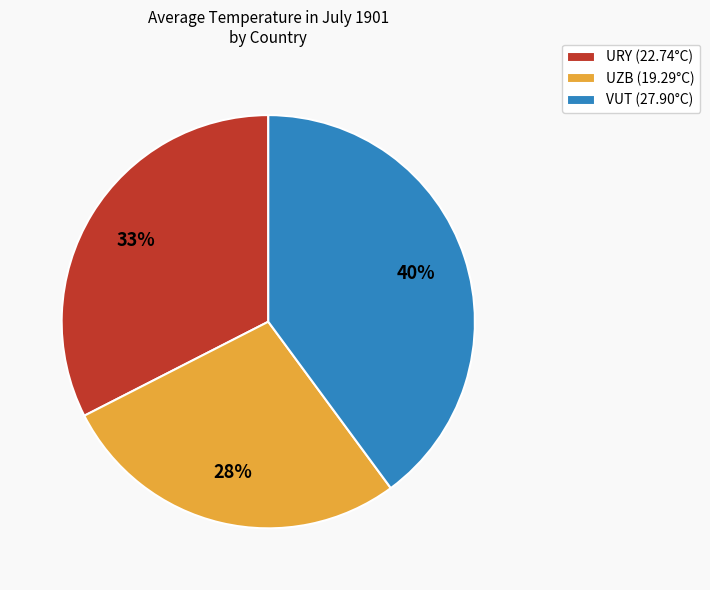

What is the largest slice in the pie chart?

VUT